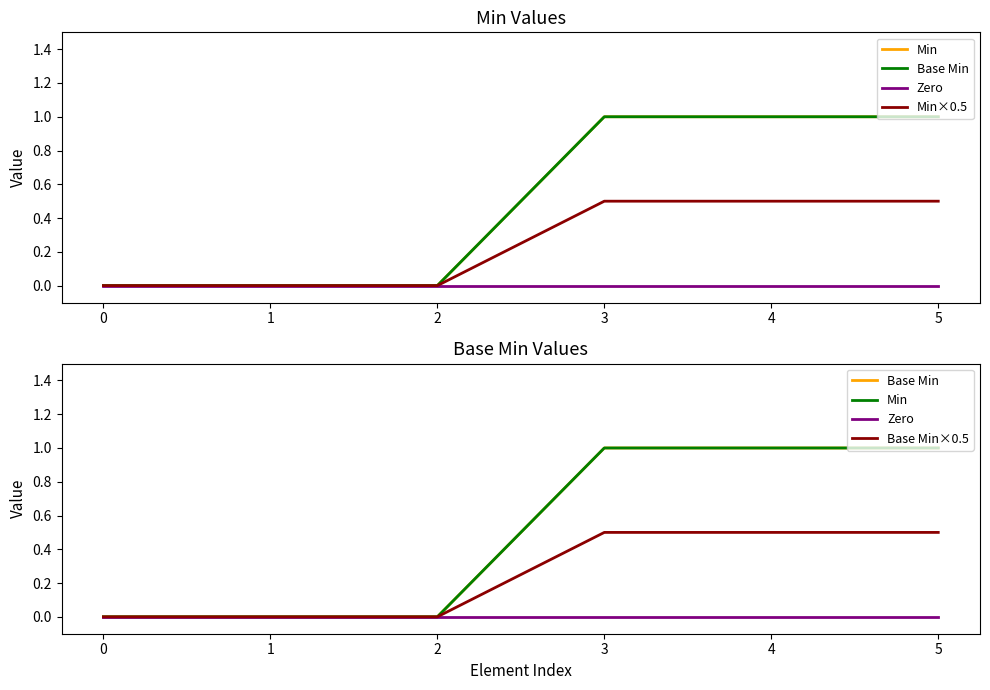

True or false: Base Min×0.5 has more than 0 points higher than both neighbors.

False